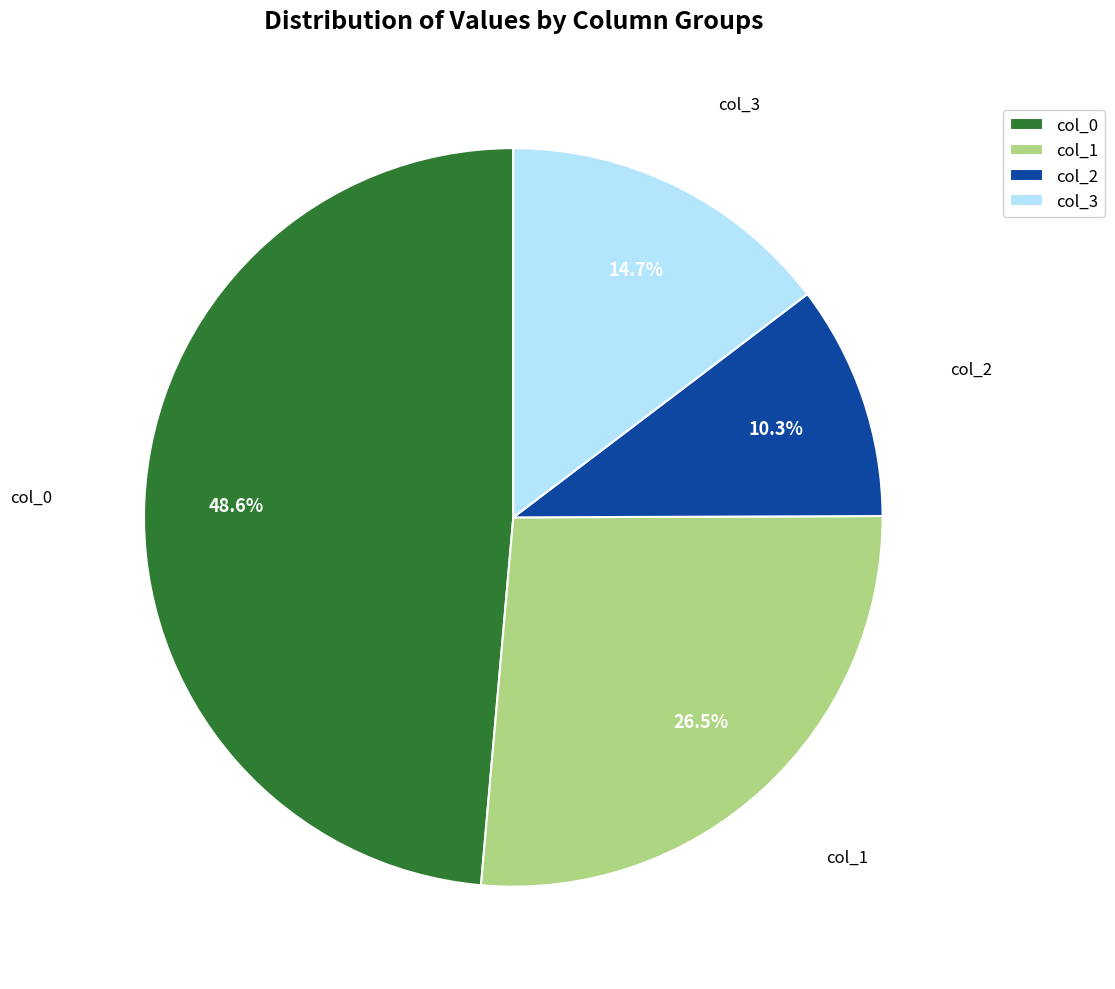

To the nearest percent, what is the average slice percentage?

25%